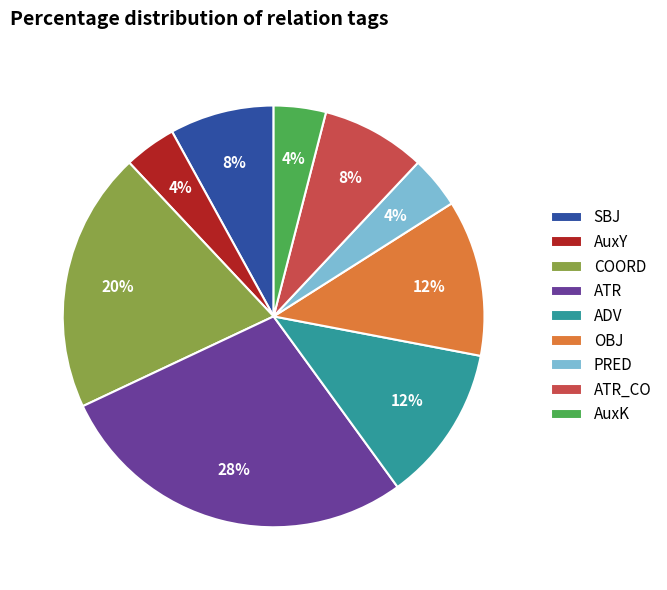

To the nearest percent, what percentage of the pie is AuxK?

4%